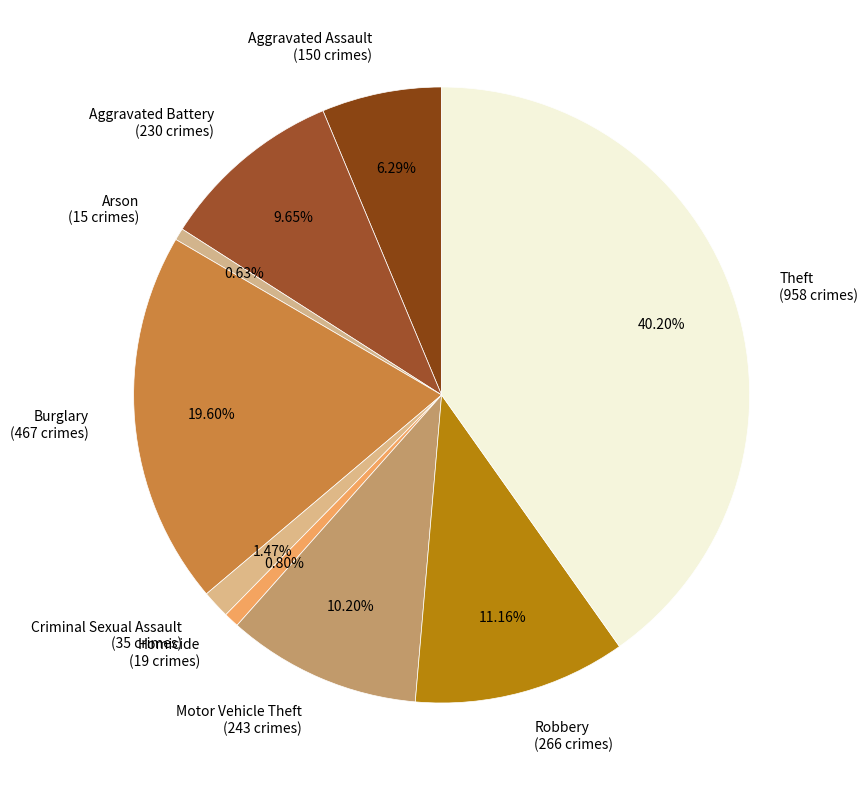

Between Robbery (266 crimes) and Aggravated Assault (150 crimes), which is larger?

Robbery (266 crimes)